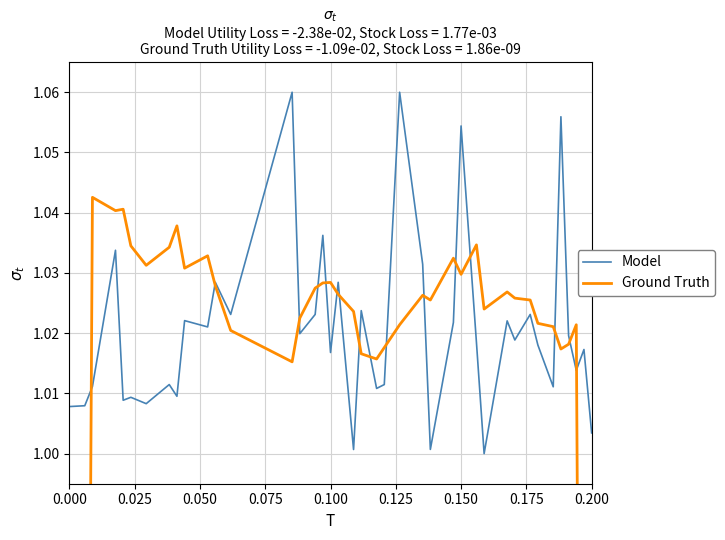

How many categories are shown in the chart?

40